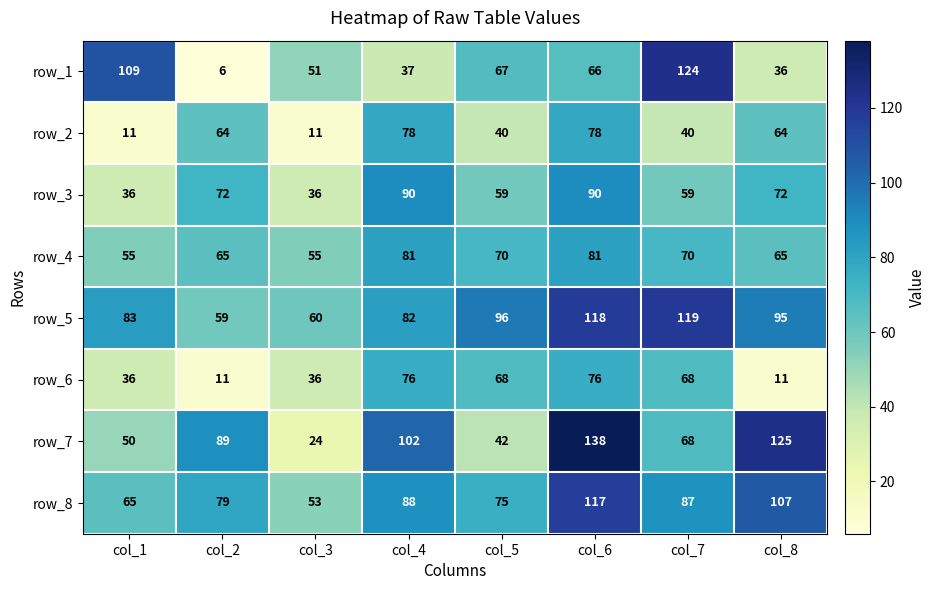

How many data points in row_5 are less than 95?

4